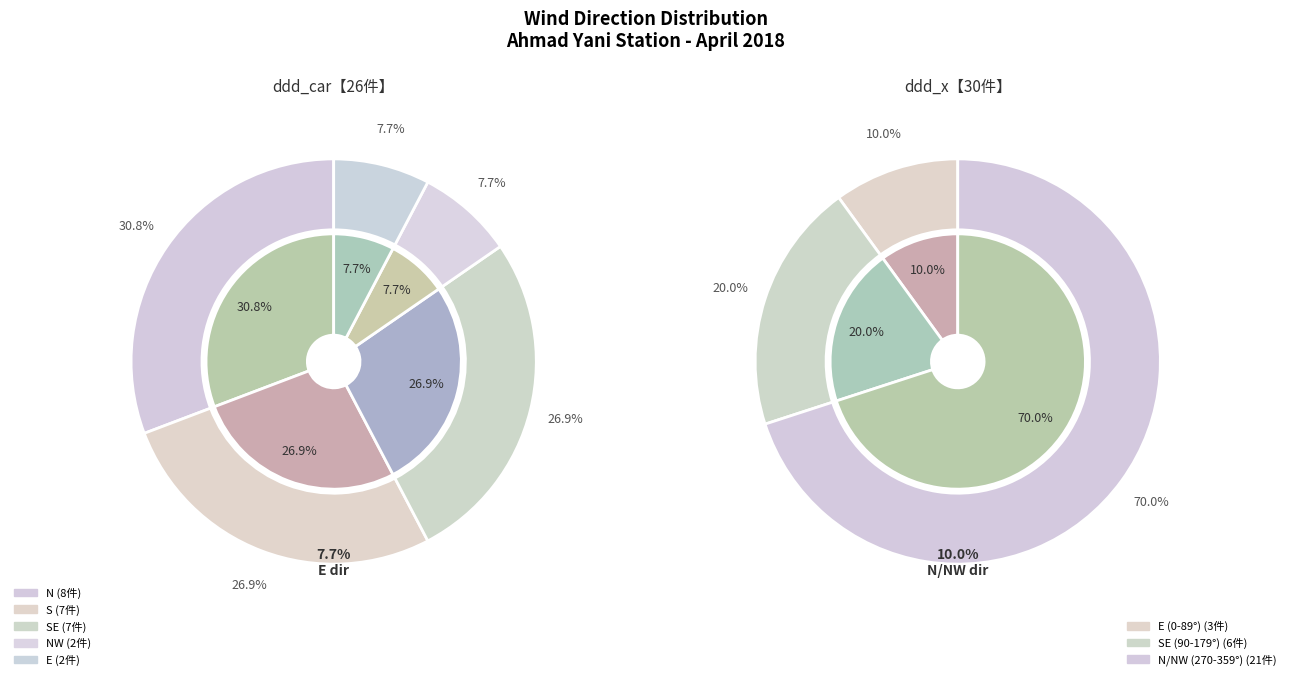

Is it true that 320 is 5% of the pie?

True